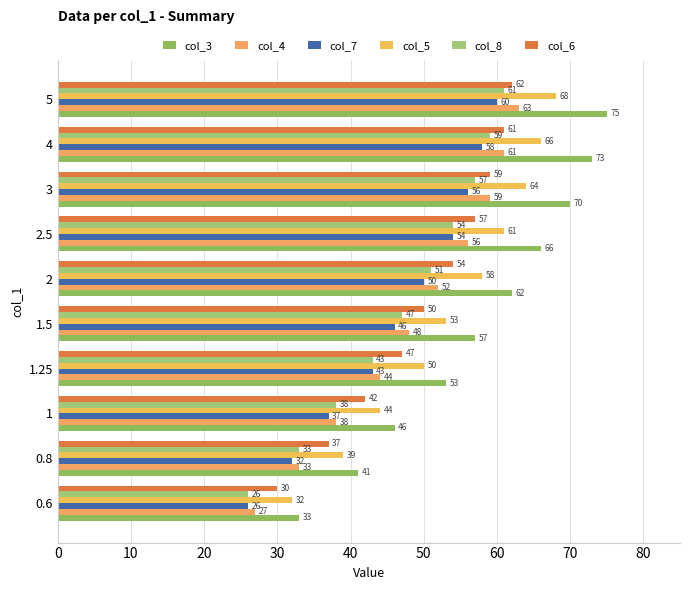

How many series are shown in this chart?

6